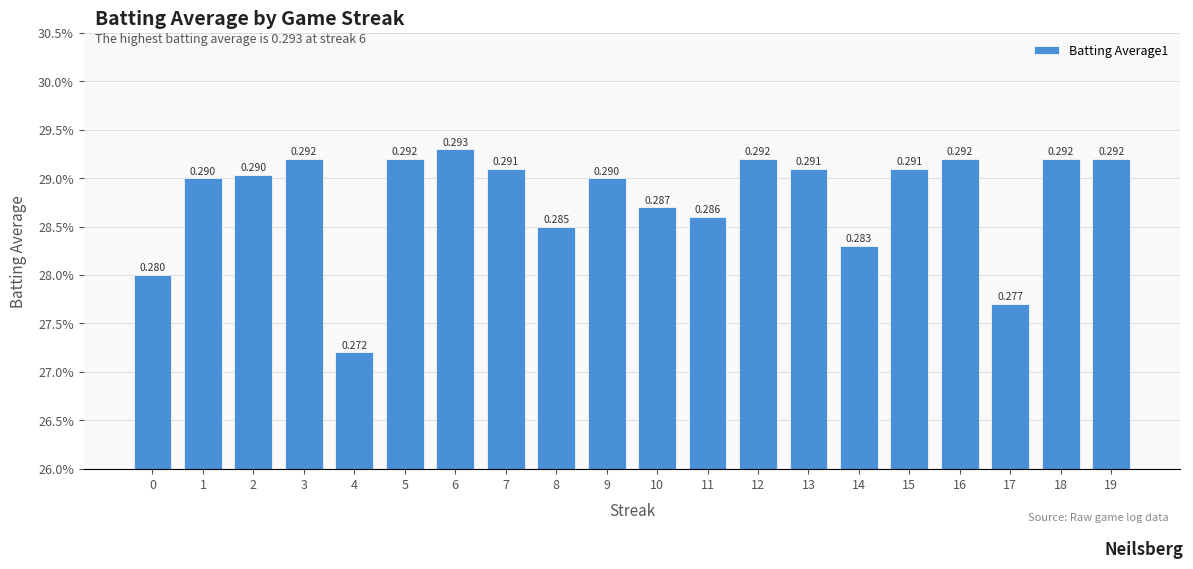

Where is the data nearest to the value 0?

4